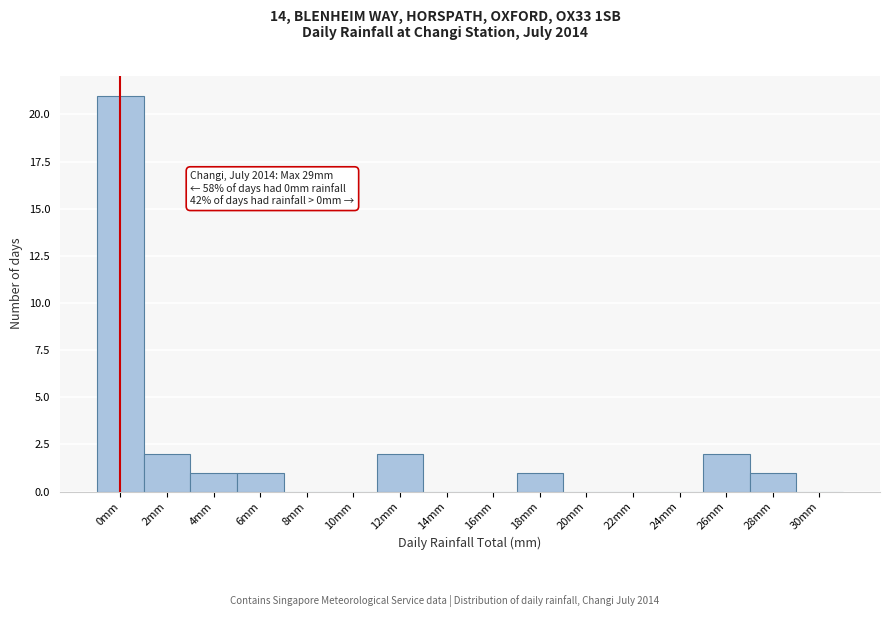

Reading left to right, what are all the values shown in this chart?

0mm=21	2mm=2	4mm=1	6mm=1	8mm=0	10mm=0	12mm=2	14mm=0	16mm=0	18mm=1	20mm=0	22mm=0	24mm=0	26mm=2	28mm=1	30mm=0